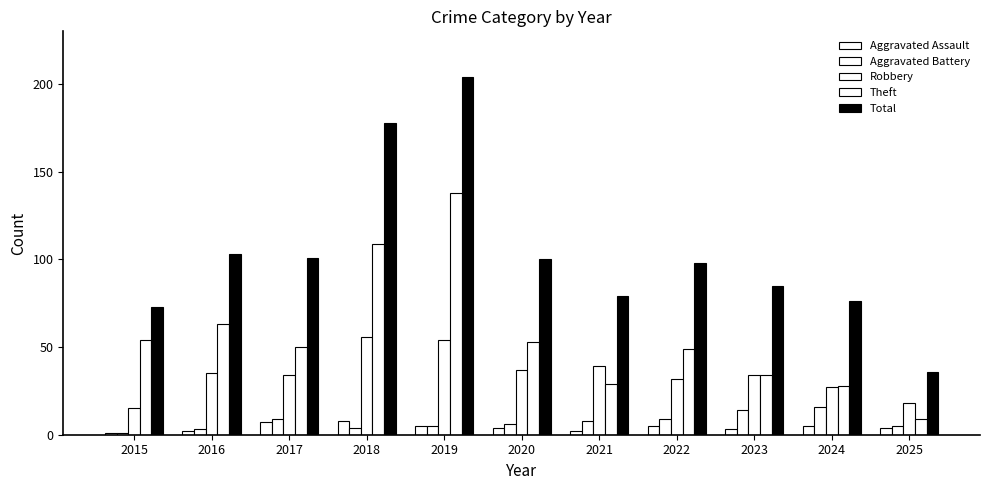

What is the greatest value displayed?

204